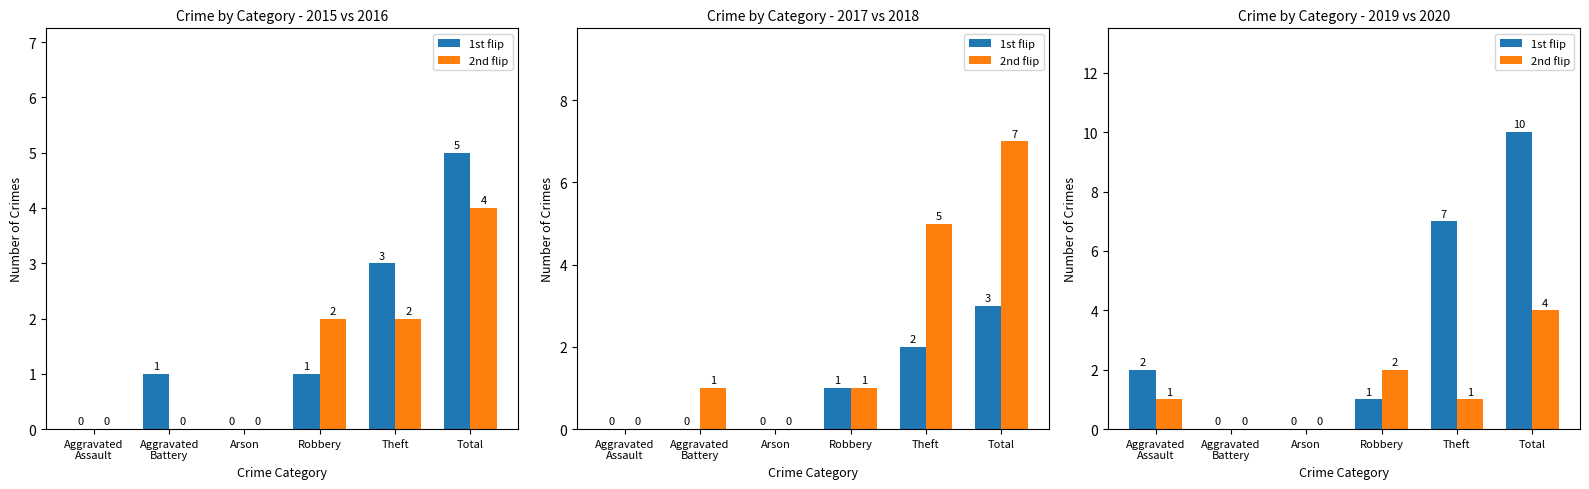

Which series has the largest total across all categories?

1st flip